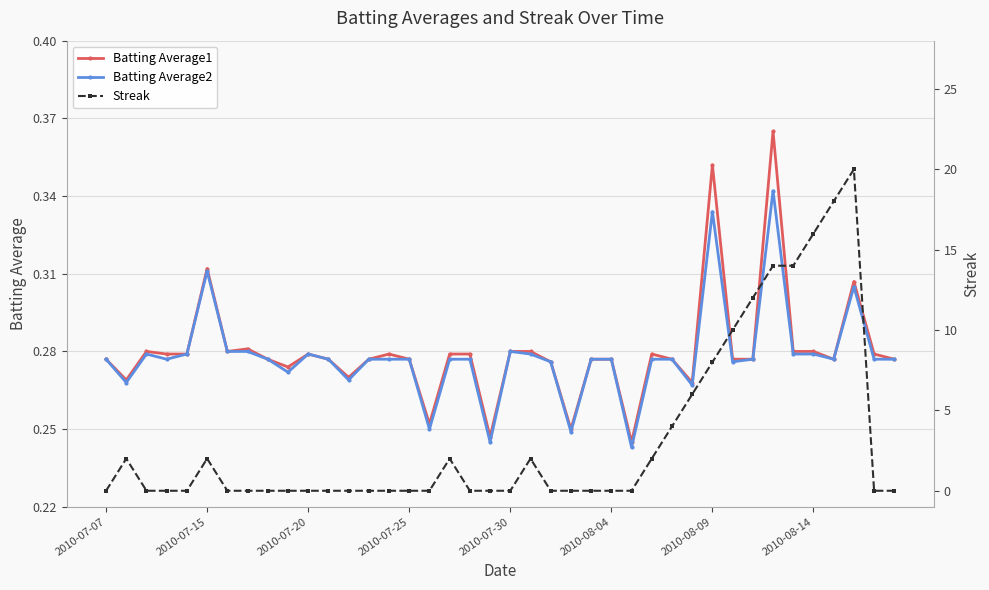

What is the difference between the maximum and minimum values in the Batting Average1 series?

0.1